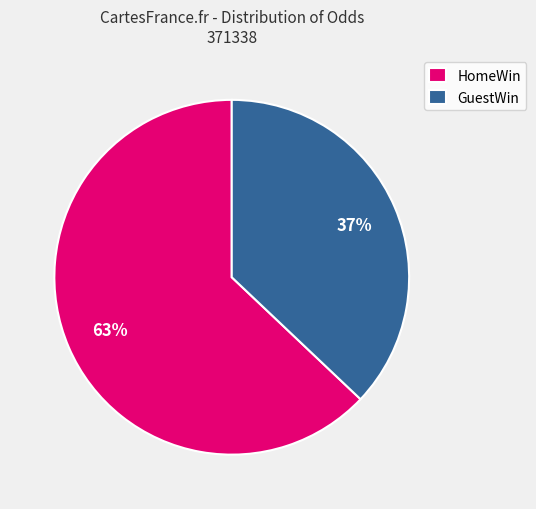

Rank the categories by value from lowest to highest.

GuestWin, HomeWin